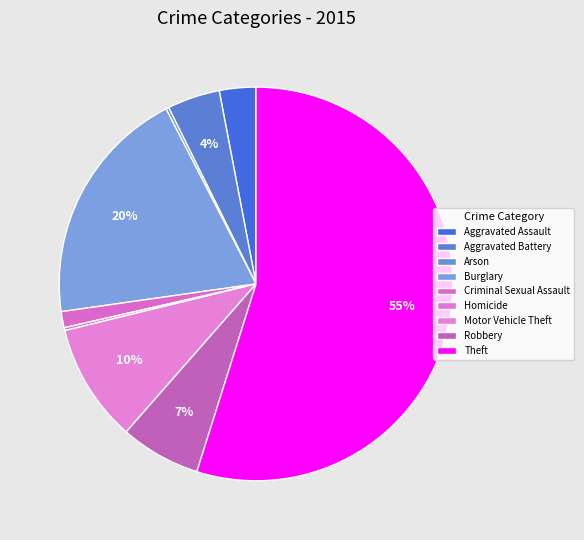

The Aggravated Assault slice represents 1% of the pie. True or false?

False